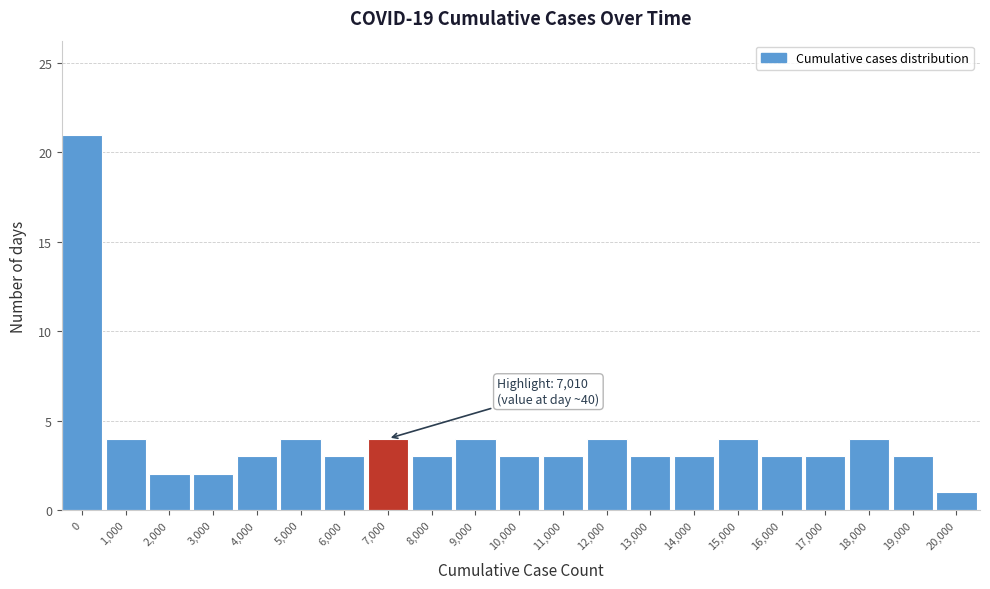

Reading right to left, list all the values displayed in this chart.

1	3	4	3	3	4	3	3	4	3	3	4	3	4	3	4	3	2	2	4	21